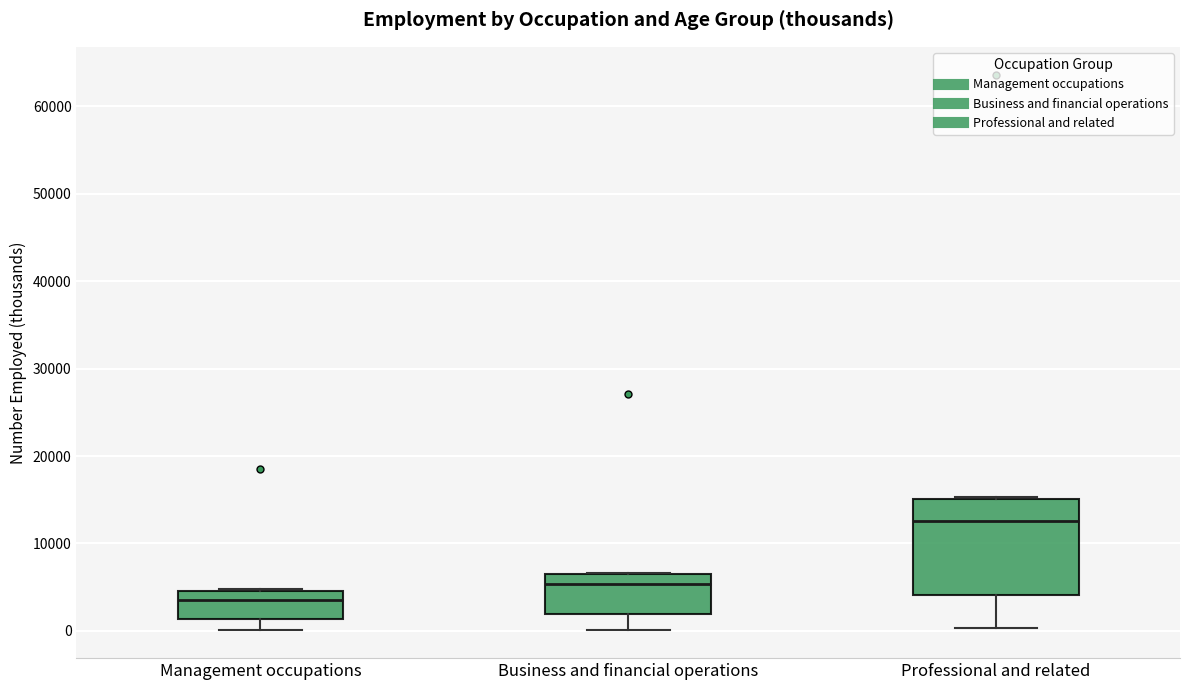

Reading left to right, transcribe this box plot: for each box, give where its median line is, the range the box spans, and where its two whiskers end, as read against the y-axis. The values are not printed on the chart, so give them approximately, as read against the axis.

Management occupations: median 4000, box 1000 to 5000, whiskers 0 to 5000
Business and financial operations: median 5000, box 2000 to 7000, whiskers 0 to 7000
Professional and related: median 13000, box 4000 to 15000, whiskers 0 to 15000